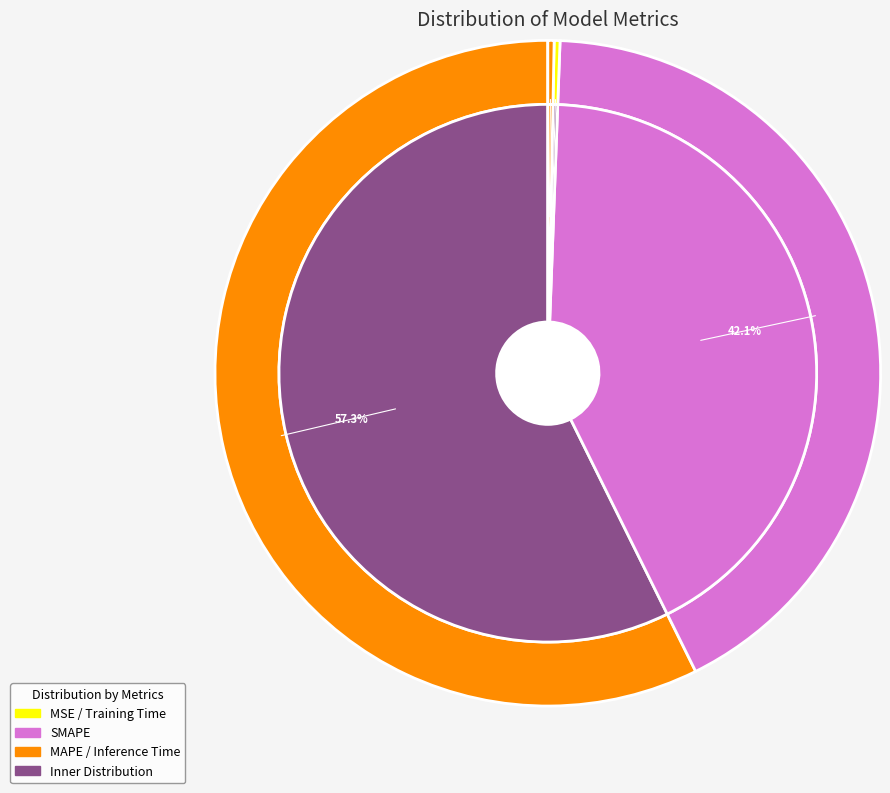

What percentage is the MAPE slice, to the nearest percent?

57%